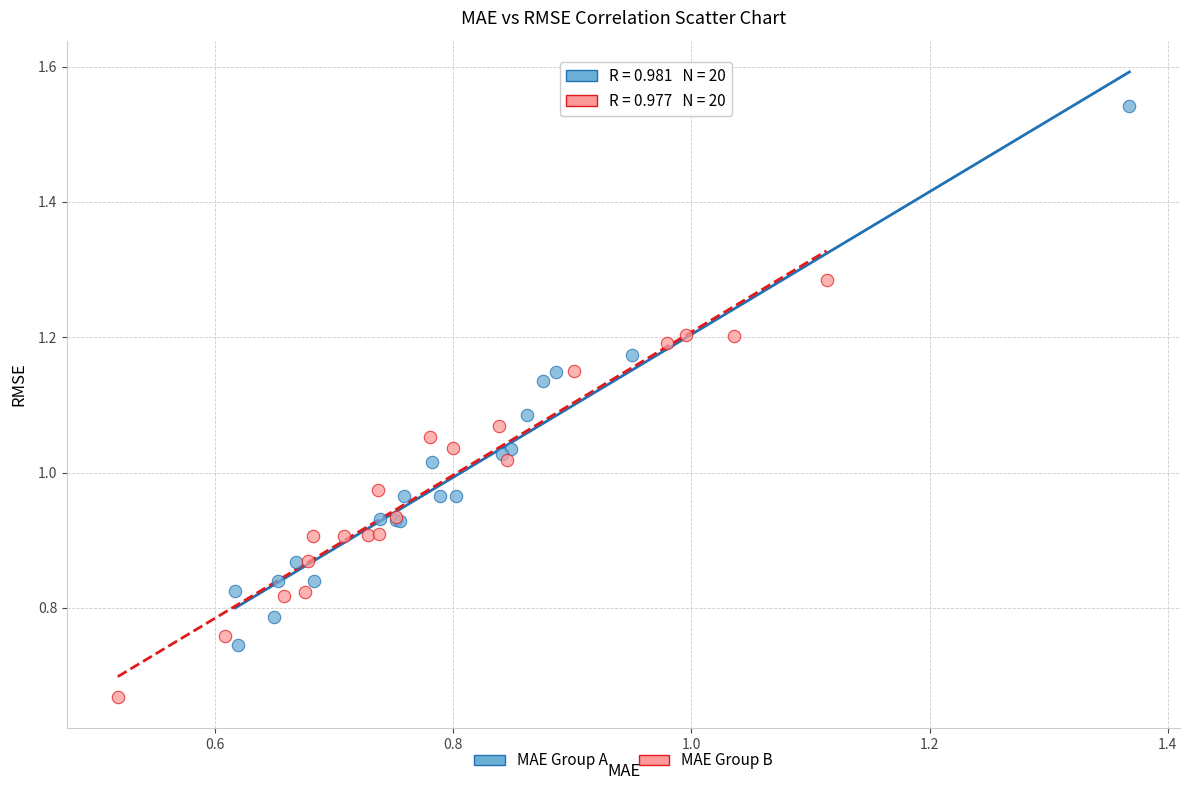

Which series reaches the minimum Y coordinate?

MAE Group B